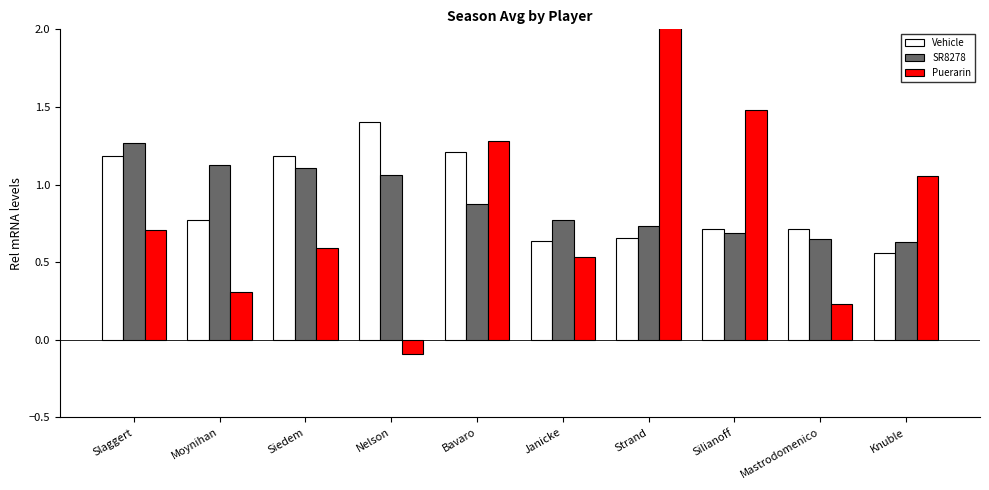

What is the total value across all series at Silianoff?

2.9